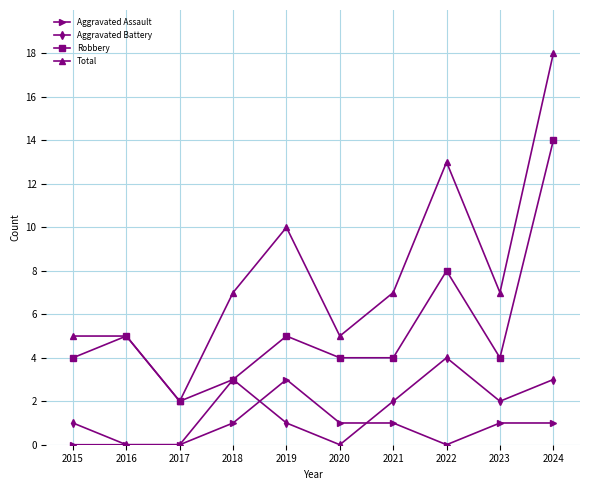

What is the difference between the maximum and minimum values in the Aggravated Battery series?

4